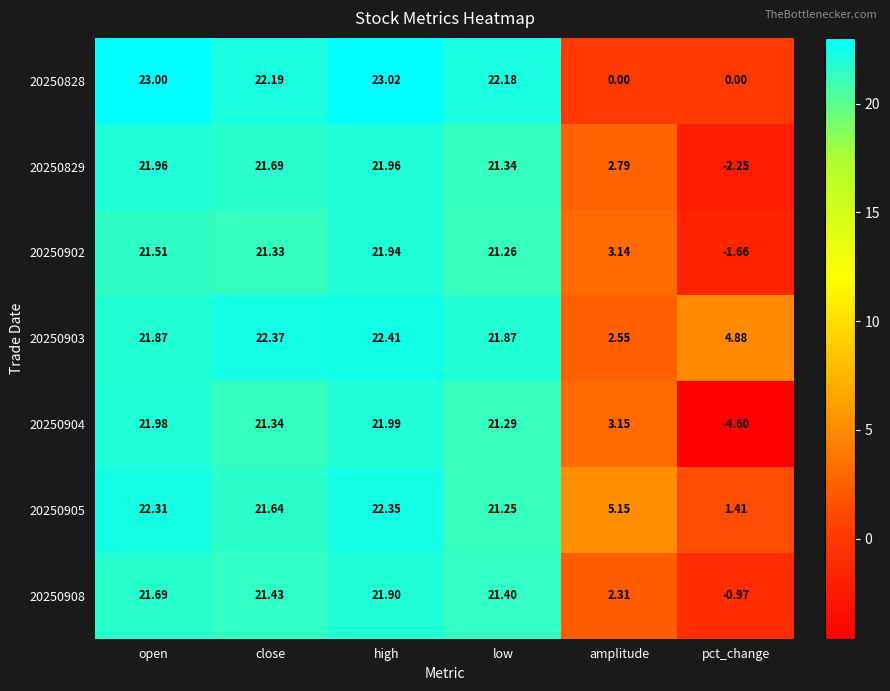

Rank the categories by 20250902 value from lowest to highest.

pct_change, amplitude, low, close, open, high